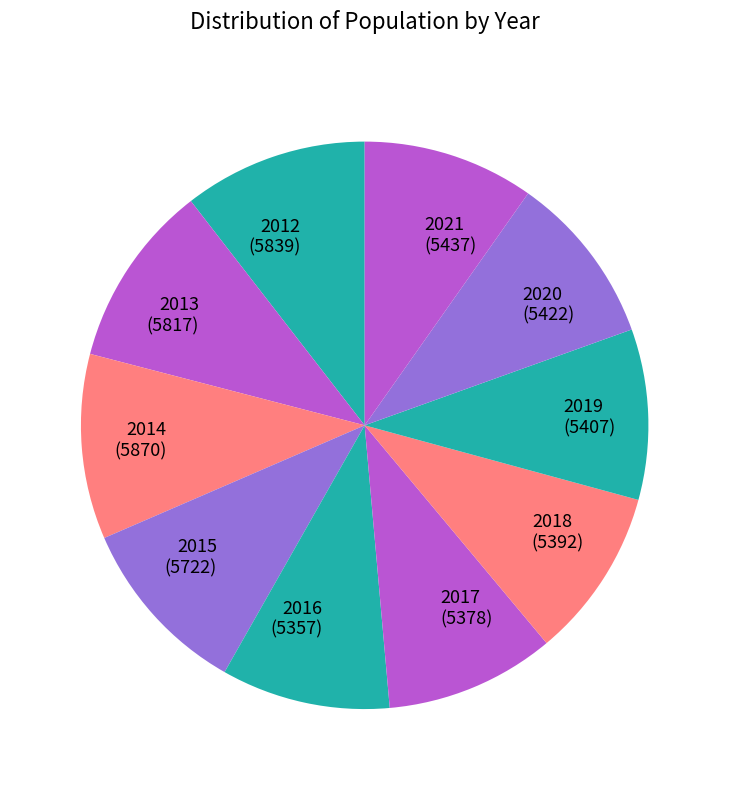

Is the sum of 2019 (5407) and 2021 (5437) greater than half?

No